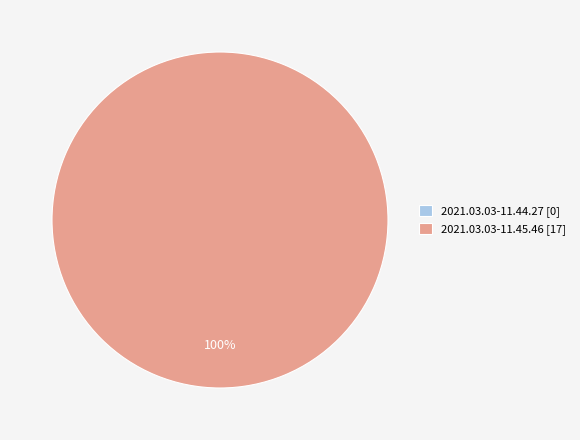

What percentage is NOT represented by 2021.03.03-11.44.27?

100.0%